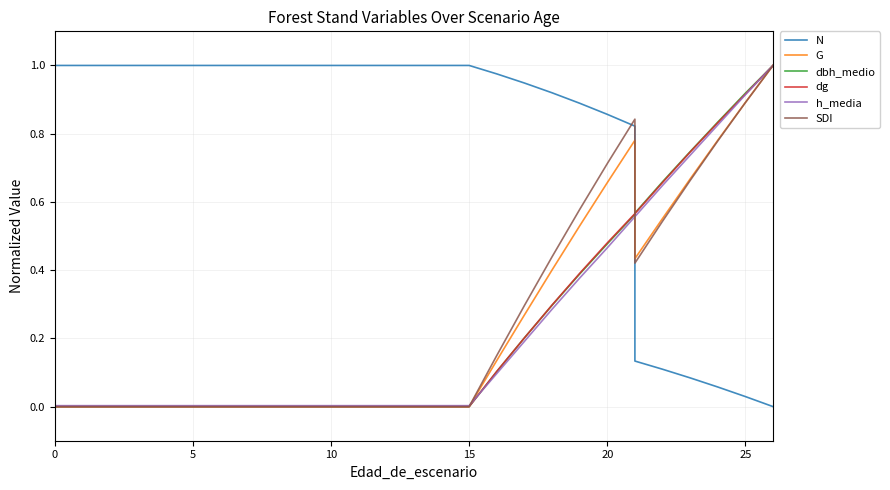

How many lines are shown in the chart?

6